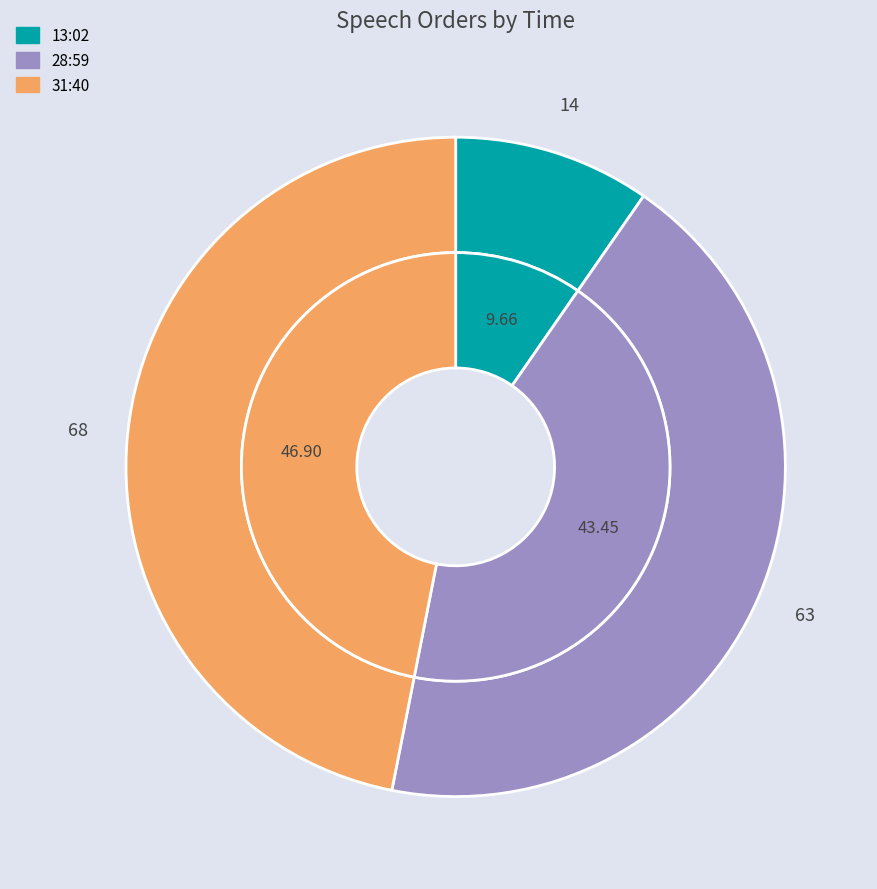

True or false: 13:02 accounts for 10% of the total.

True